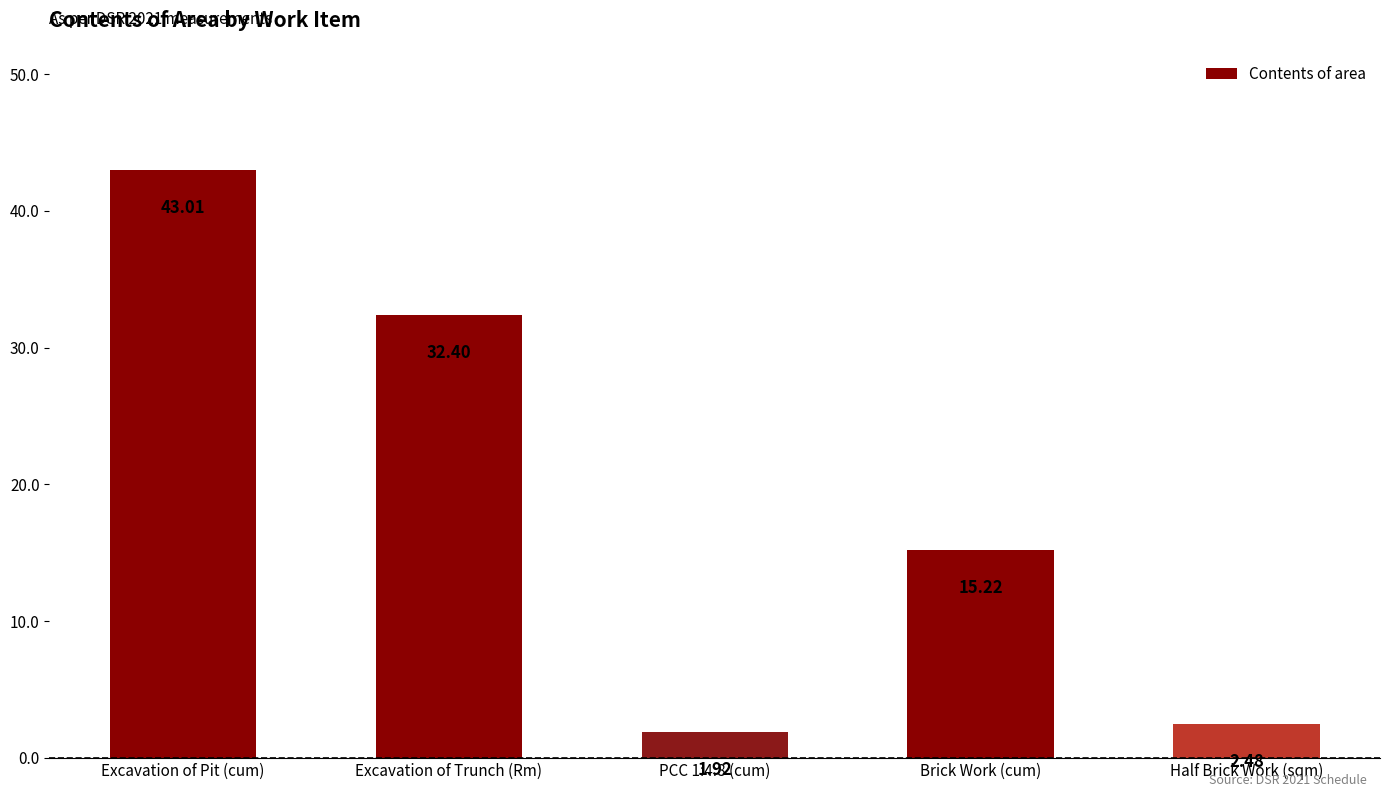

Which category has the lowest value across all series?

PCC 1:4:8 (cum)